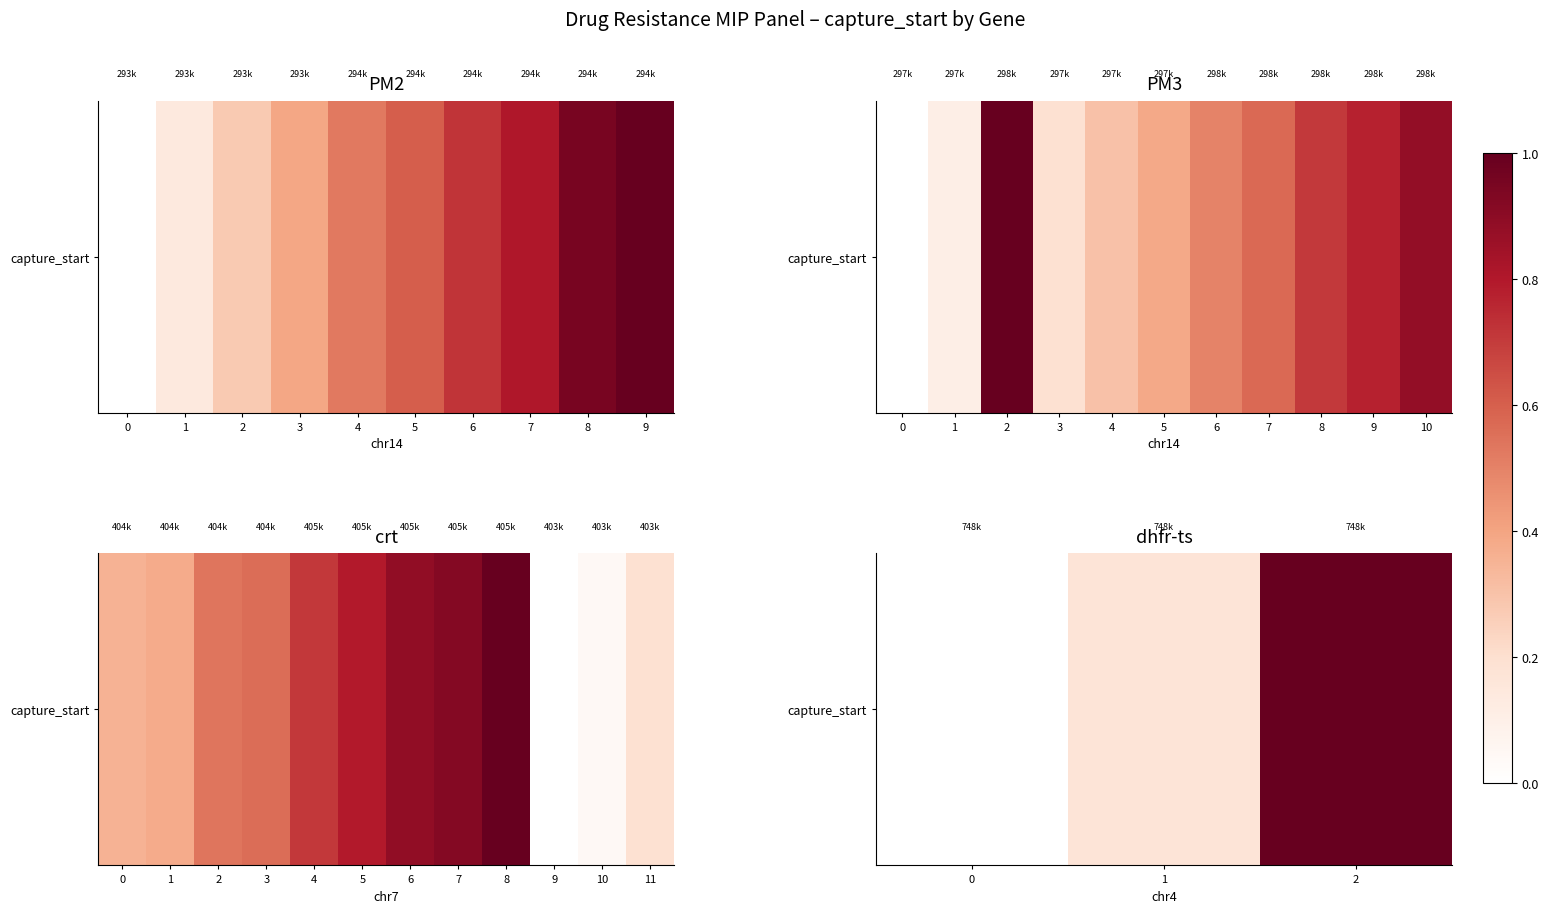

What is the maximum value shown in the chart?

1.0